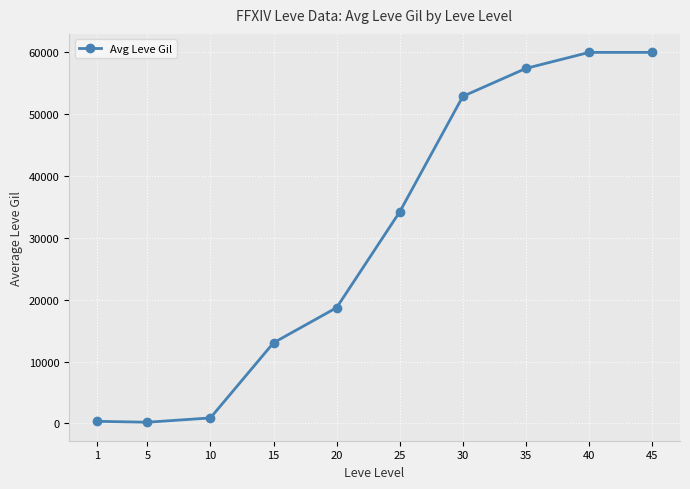

What is the average value?

29763.5